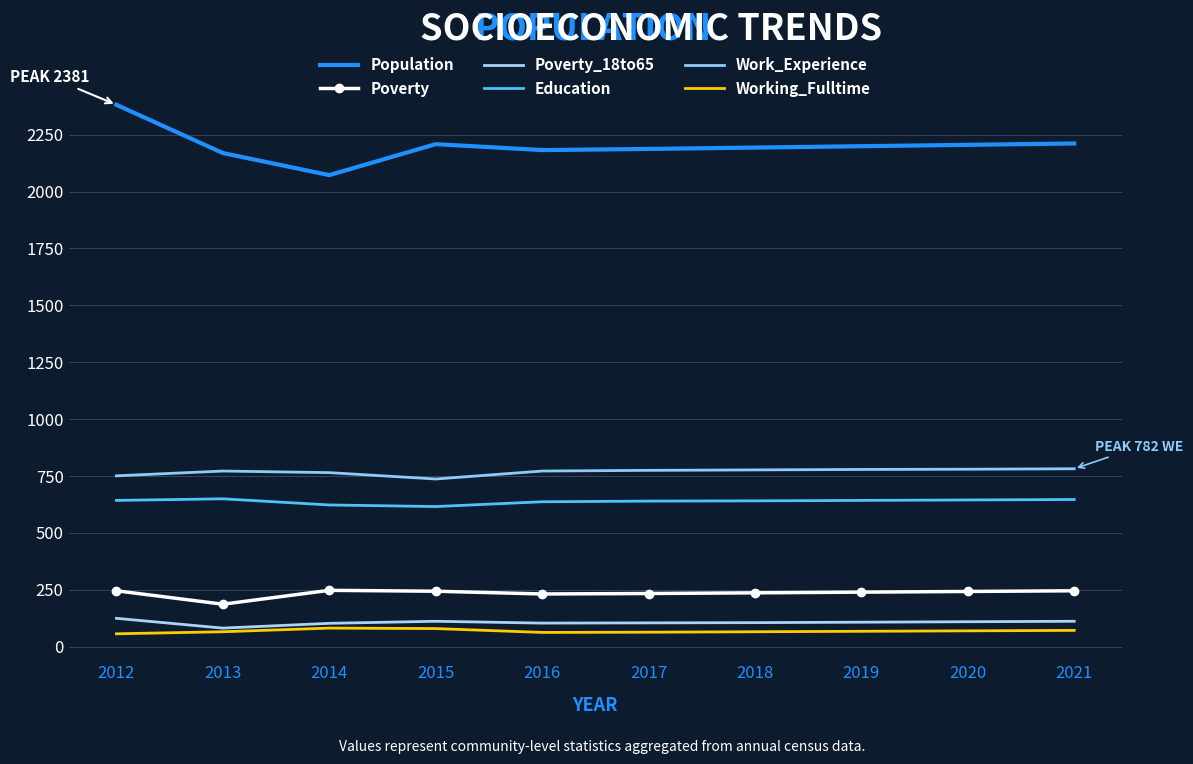

At how many categories does at least one series exceed 1790?

10